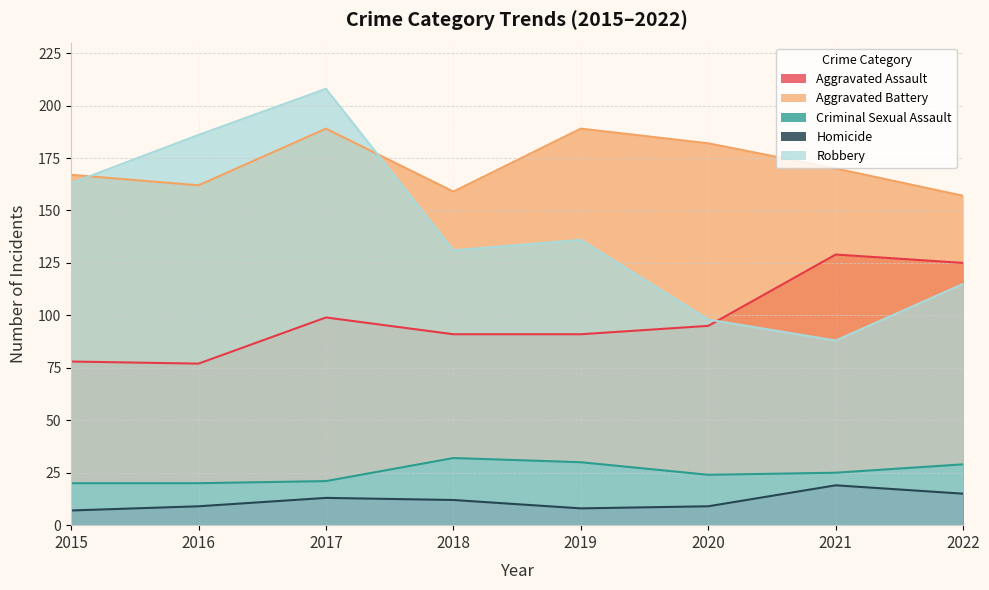

How many lines are shown in the chart?

5